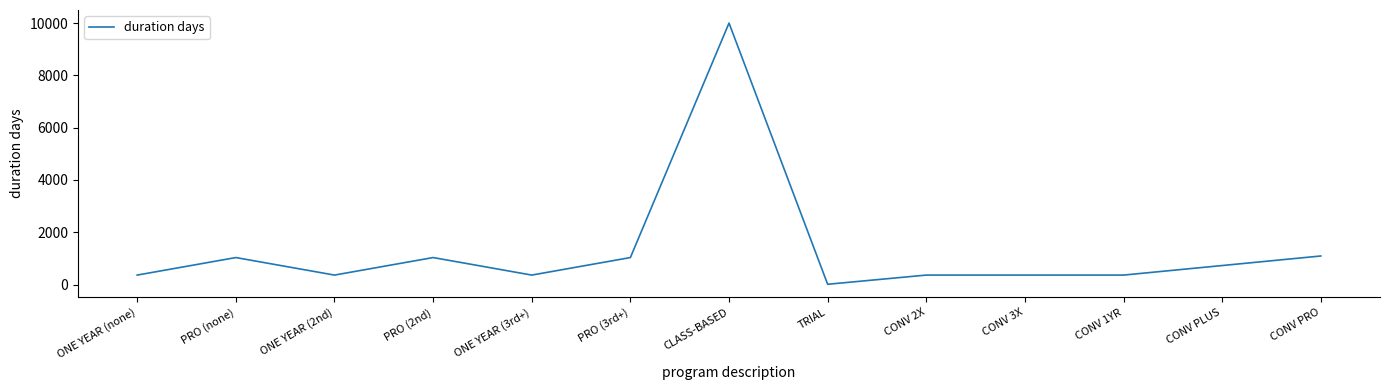

Reading right to left, what are all the values shown in this chart?

1095	730	365	365	365	14	9999	1035	365	1035	365	1035	365